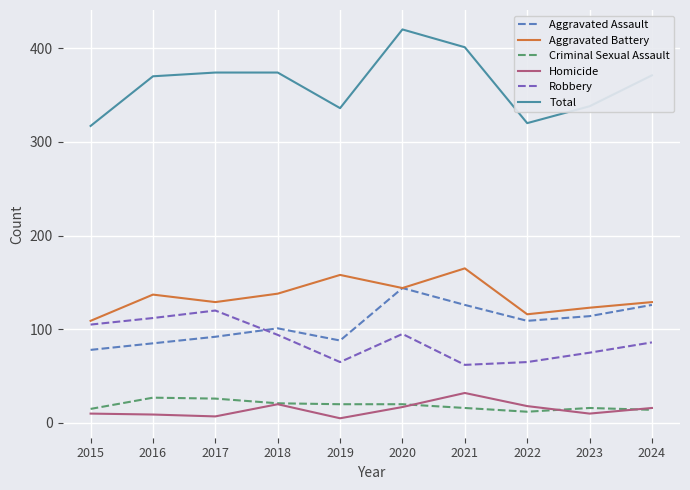

Is it true that Aggravated Battery equals 109 at 2015?

True